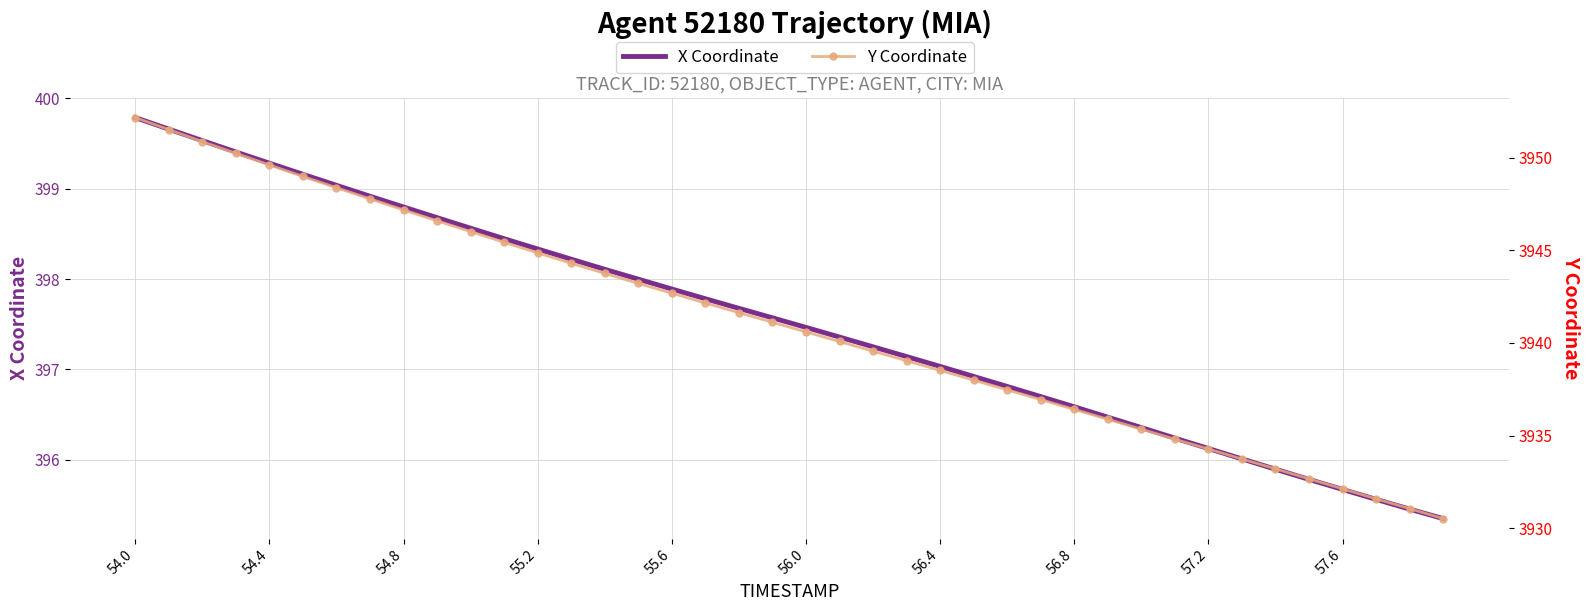

What is the difference between the maximum and second lowest values in the Y Coordinate series?

21.1